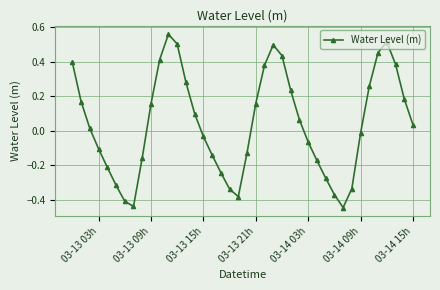

What is the difference between the maximum and minimum values?

1.0